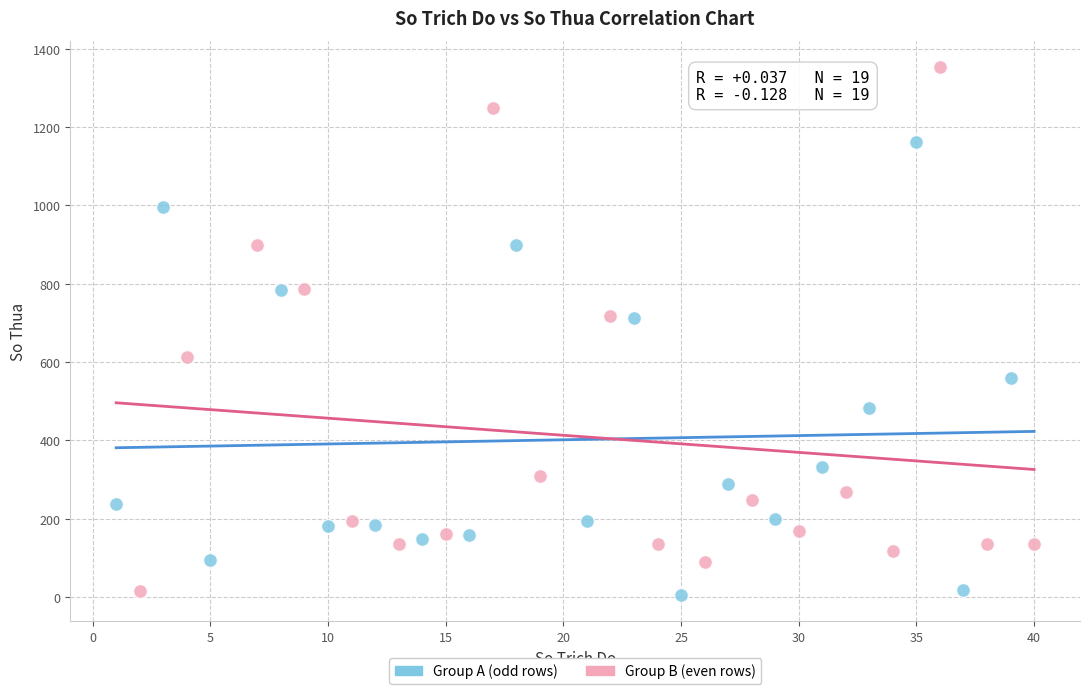

Which series contains the highest Y value?

Group B (even rows)